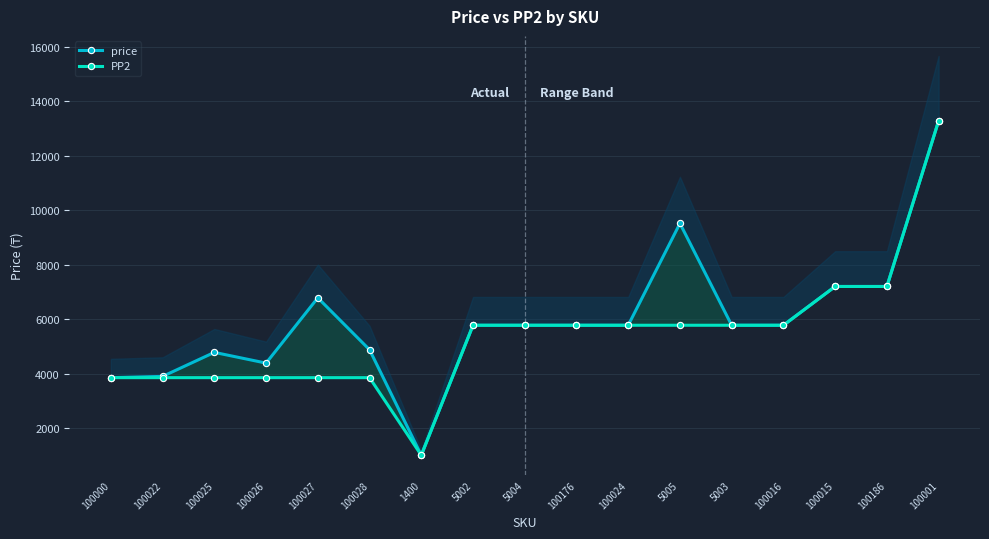

Is it true that PP2 equals 5776 at 5004?

True